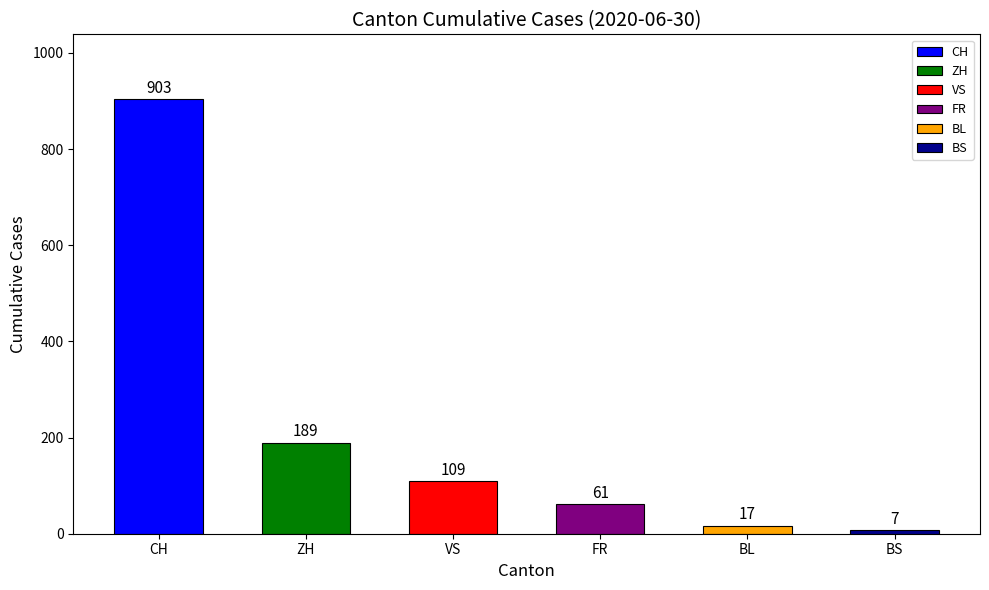

List the labels in order of value, largest first.

CH, ZH, VS, FR, BL, BS